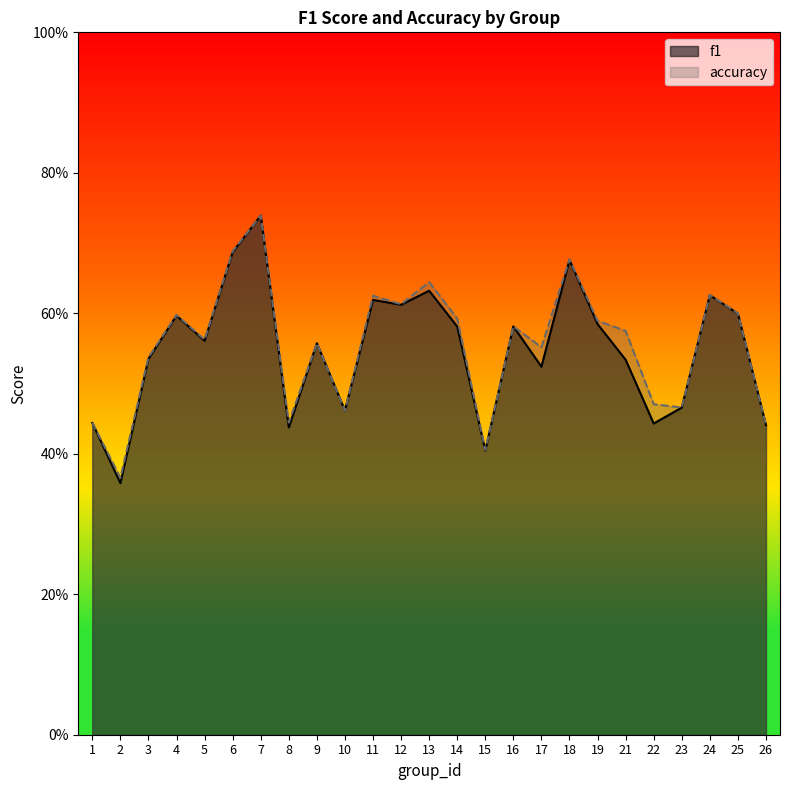

The f1 series shows 0.9 at 21. True or false?

False